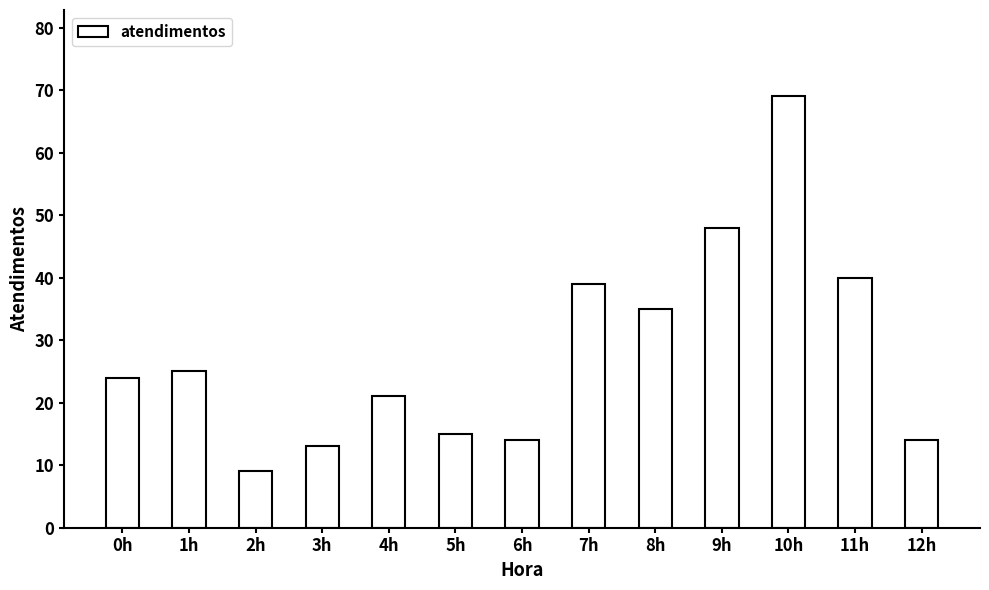

Where is the data nearest to the value 39?

7h